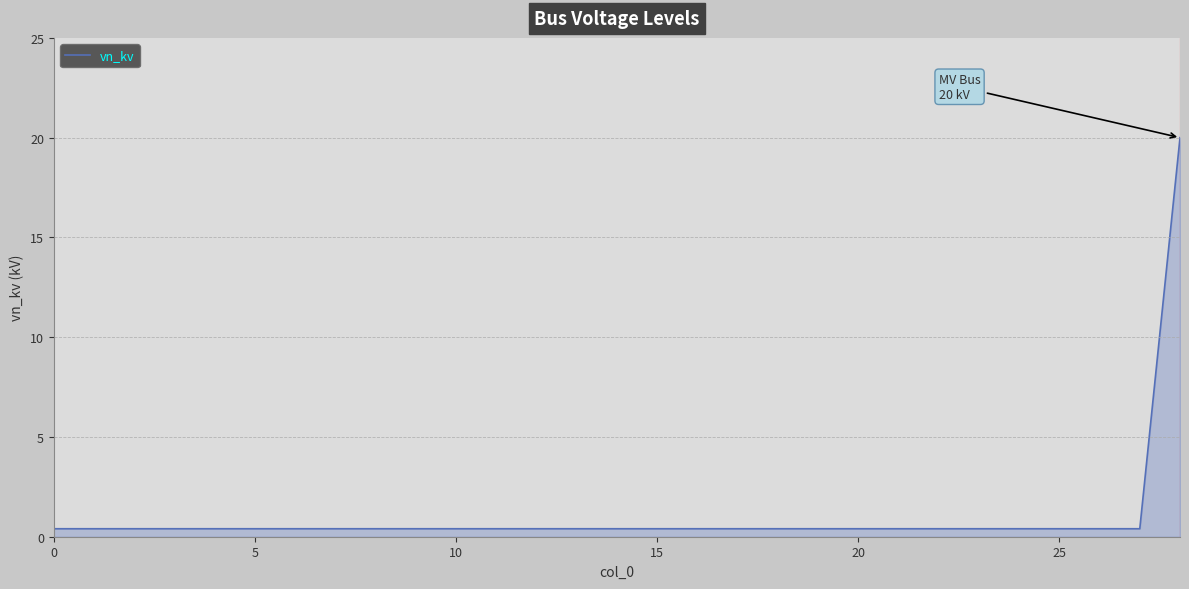

Does the chart have visible grid lines?

No